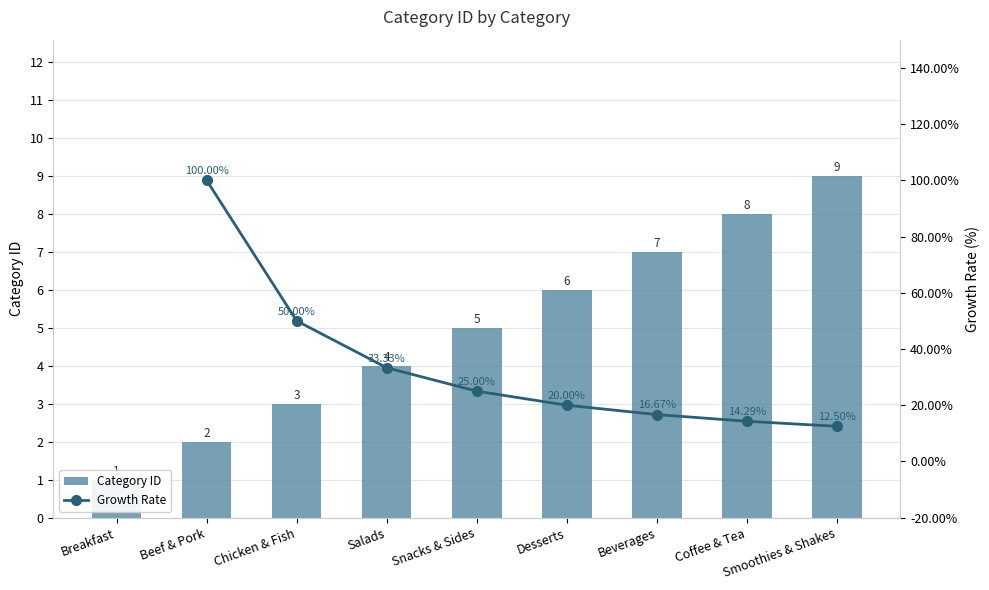

How many data points are above 5?

4